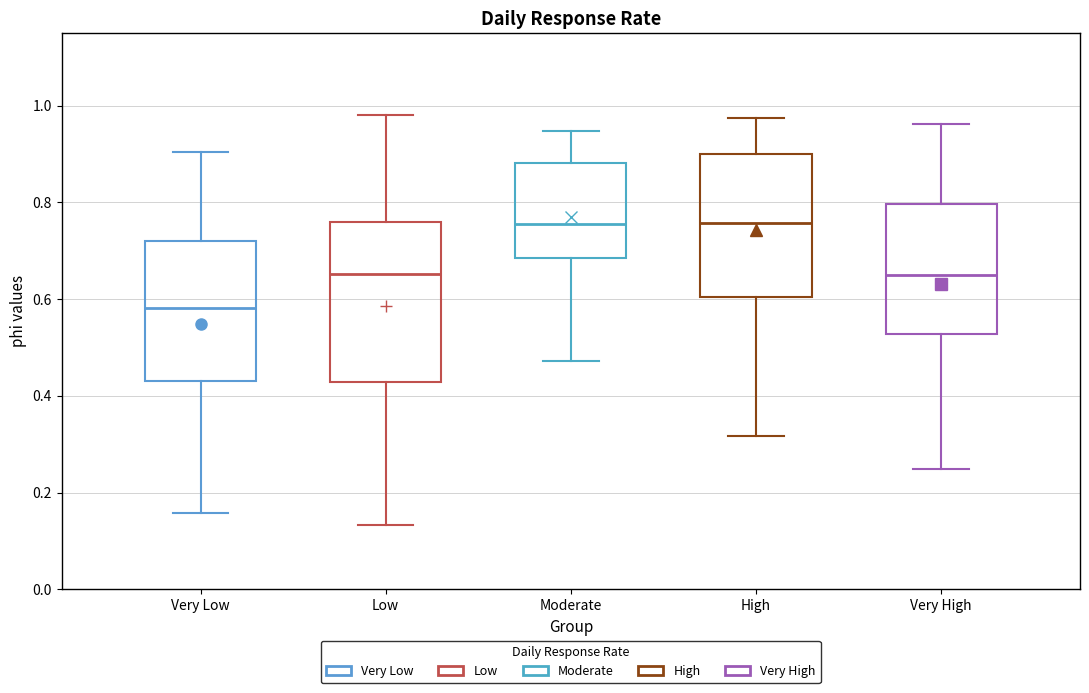

Reading left to right, transcribe this box plot: for each box, give where its median line is, the range the box spans, and where its two whiskers end, as read against the y-axis. The values are not printed on the chart, so give them approximately, as read against the axis.

Very Low: median 0.58, box 0.44 to 0.72, whiskers 0.16 to 0.90
Low: median 0.66, box 0.42 to 0.76, whiskers 0.14 to 0.98
Moderate: median 0.76, box 0.68 to 0.88, whiskers 0.48 to 0.94
High: median 0.76, box 0.60 to 0.90, whiskers 0.32 to 0.98
Very High: median 0.64, box 0.52 to 0.80, whiskers 0.24 to 0.96